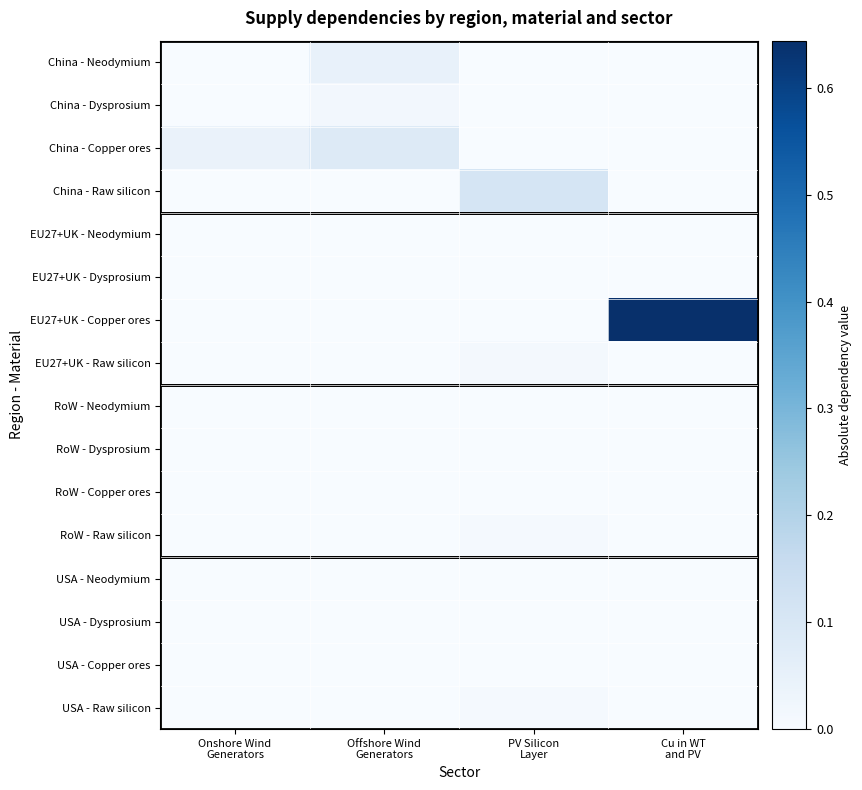

Rank the series at Onshore Wind Generators from lowest to highest value.

China - Neodymium, China - Dysprosium, China - Raw silicon, EU27+UK - Neodymium, EU27+UK - Dysprosium, EU27+UK - Copper ores, EU27+UK - Raw silicon, RoW - Neodymium, RoW - Dysprosium, RoW - Copper ores, RoW - Raw silicon, USA - Neodymium, USA - Dysprosium, USA - Copper ores, USA - Raw silicon, China - Copper ores